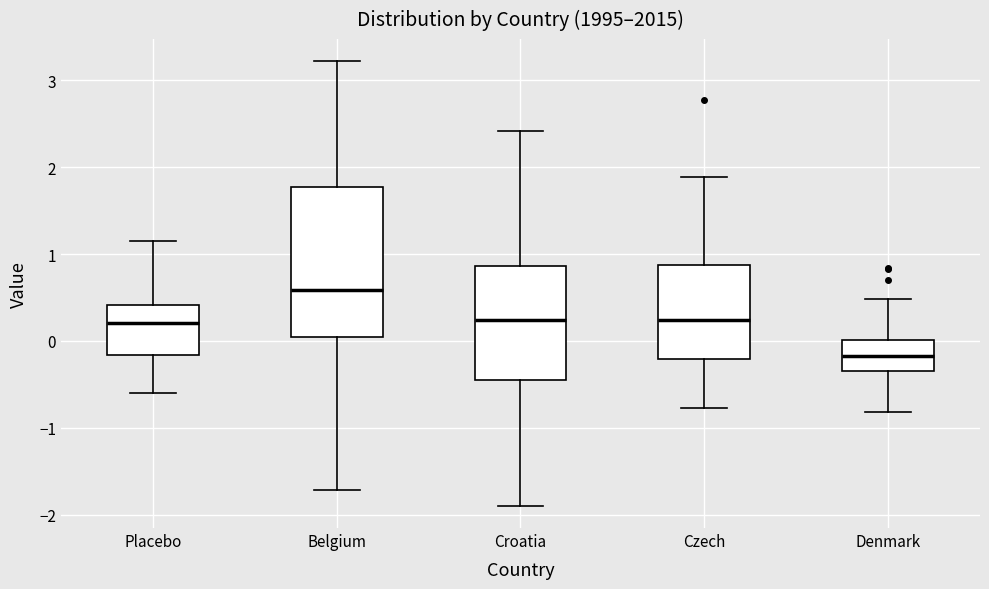

Which box has the lowest median line?

Denmark